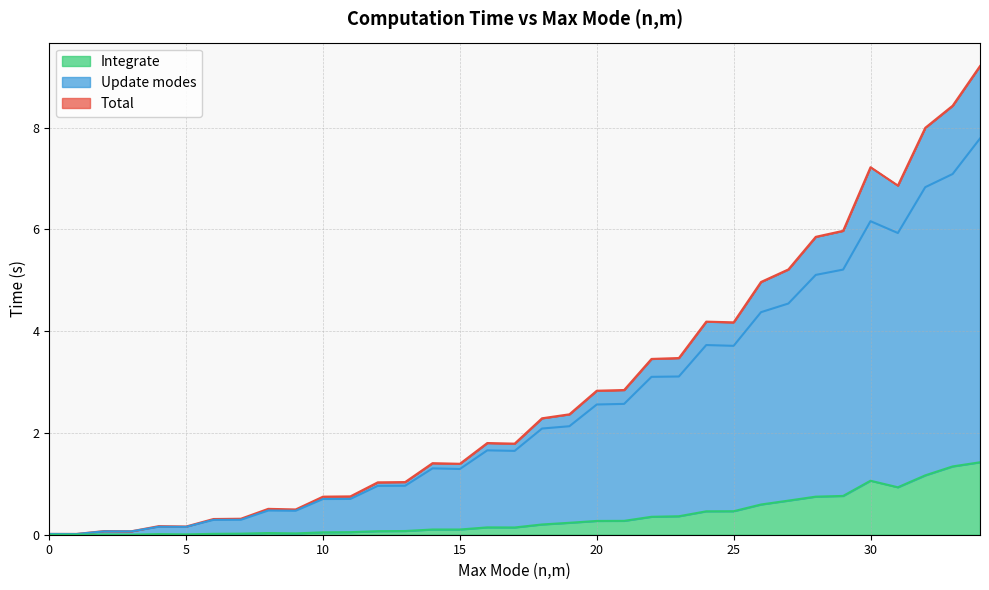

List the series in order of their peak value, highest first.

Total, Update modes, Integrate